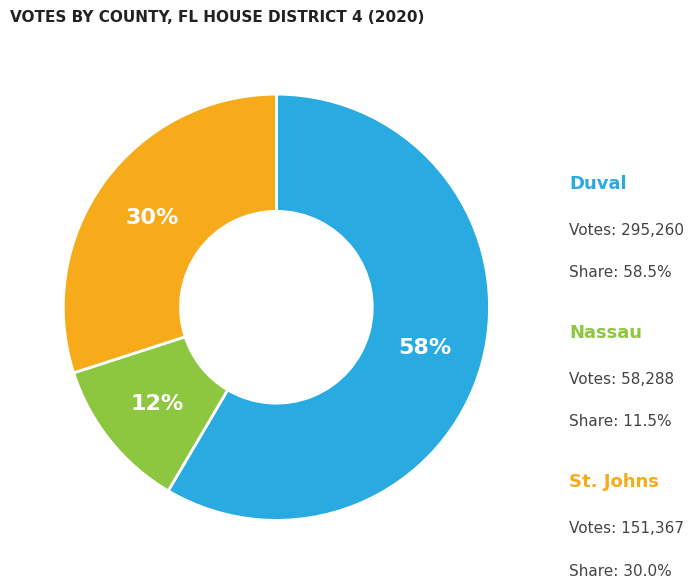

How many slices are in this pie chart?

3